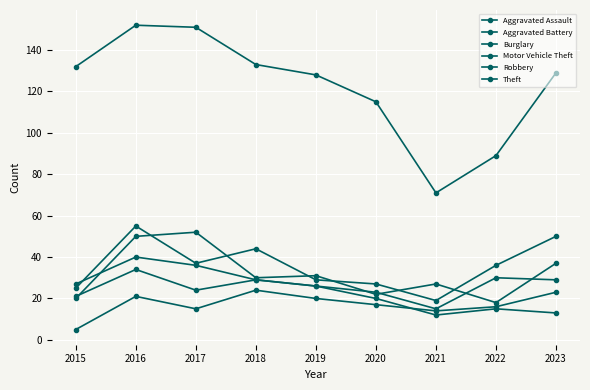

Is this an area chart (filled region under the line)?

No